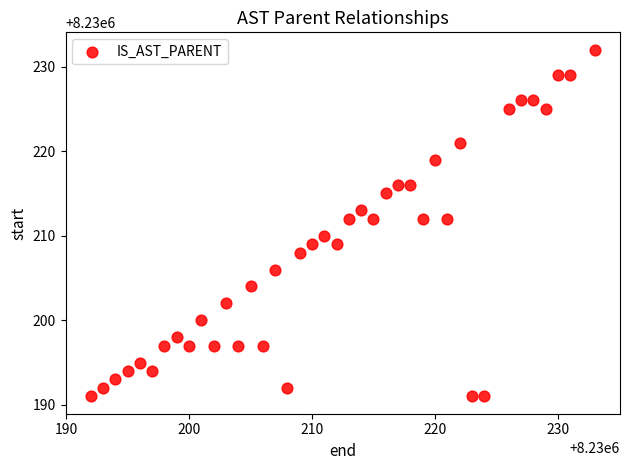

What is the range of X values (max minus min)?

41